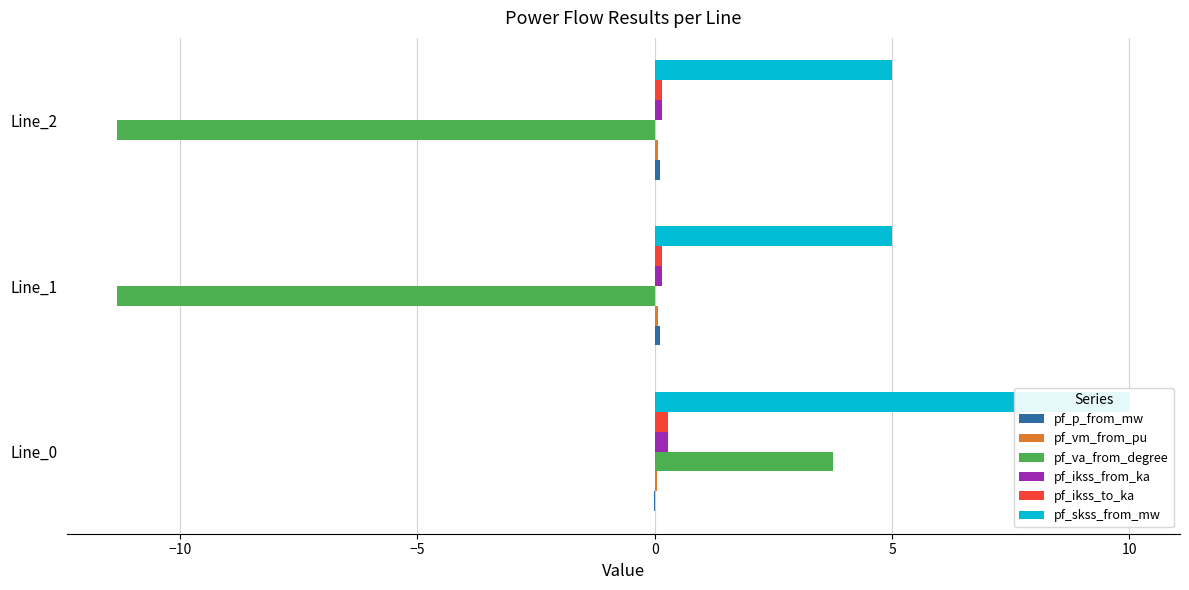

Rank the series by their maximum value, from lowest to highest.

pf_vm_from_pu, pf_p_from_mw, pf_ikss_from_ka, pf_ikss_to_ka, pf_va_from_degree, pf_skss_from_mw